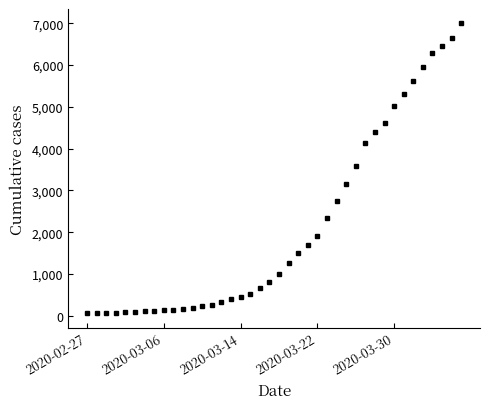

What is the maximum value shown in the chart?

6994